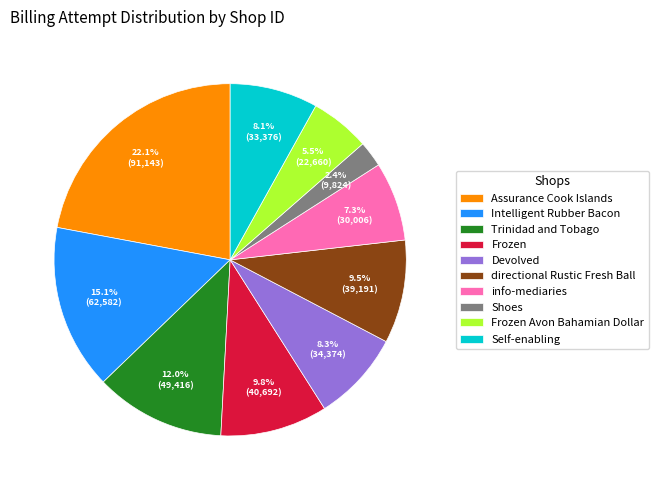

Count the number of slices in the pie.

10